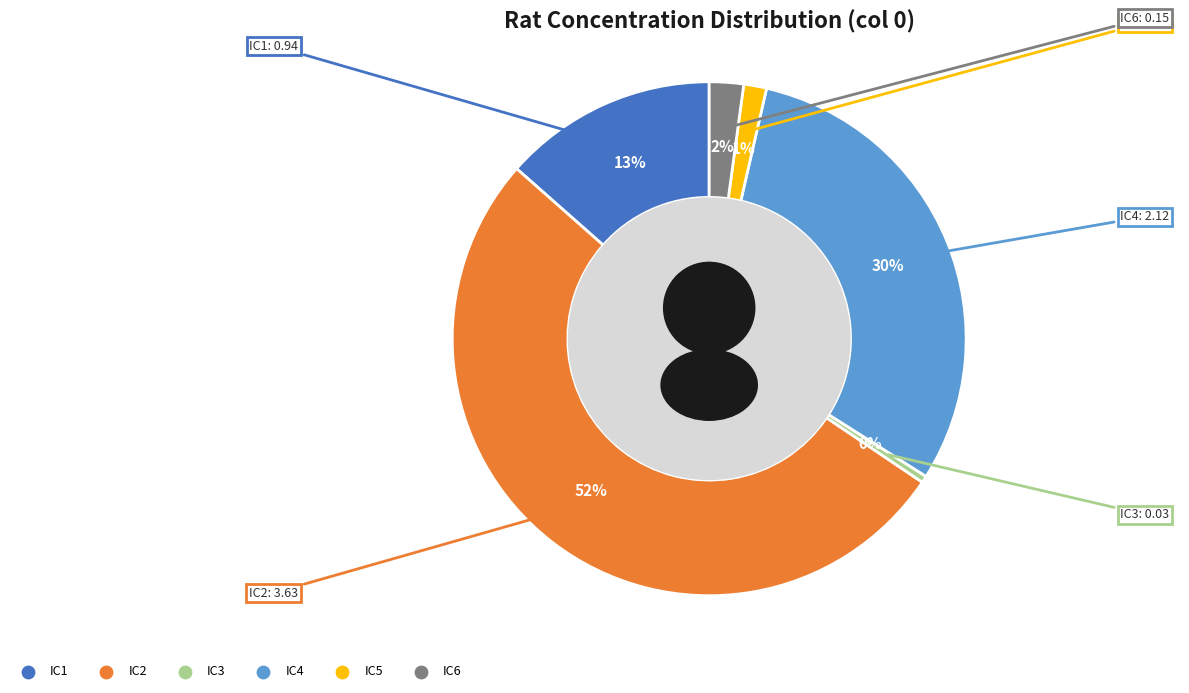

Which slice is the smallest?

IC3